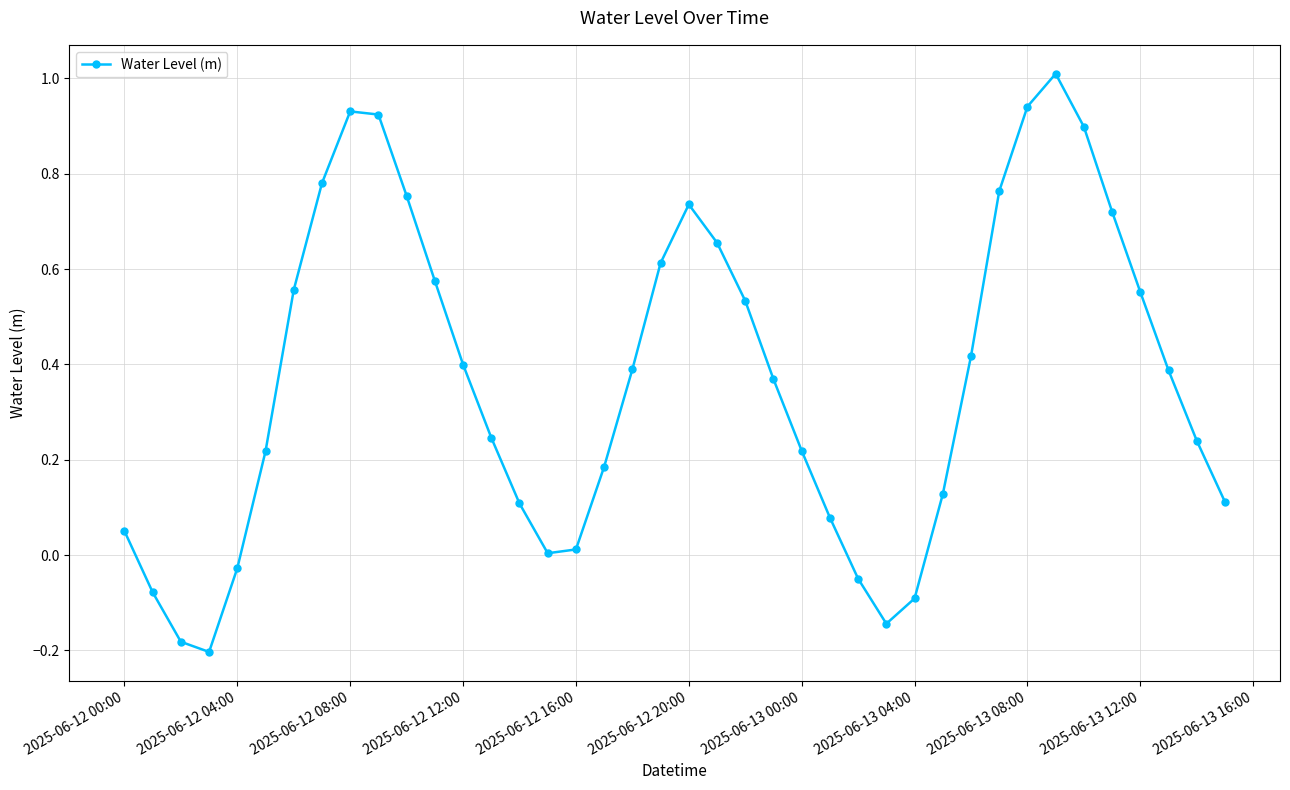

True or false: there are more than 1 points higher than both neighbors.

True